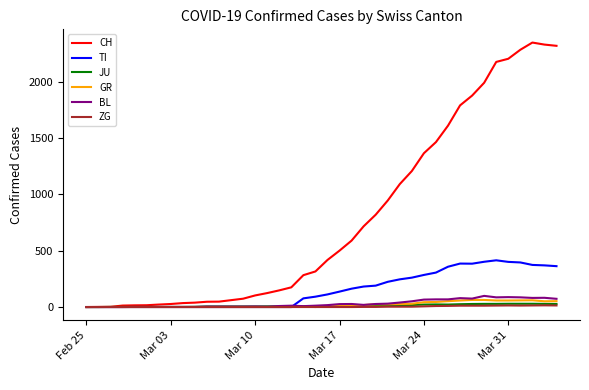

Which series has the largest range (max minus min)?

CH